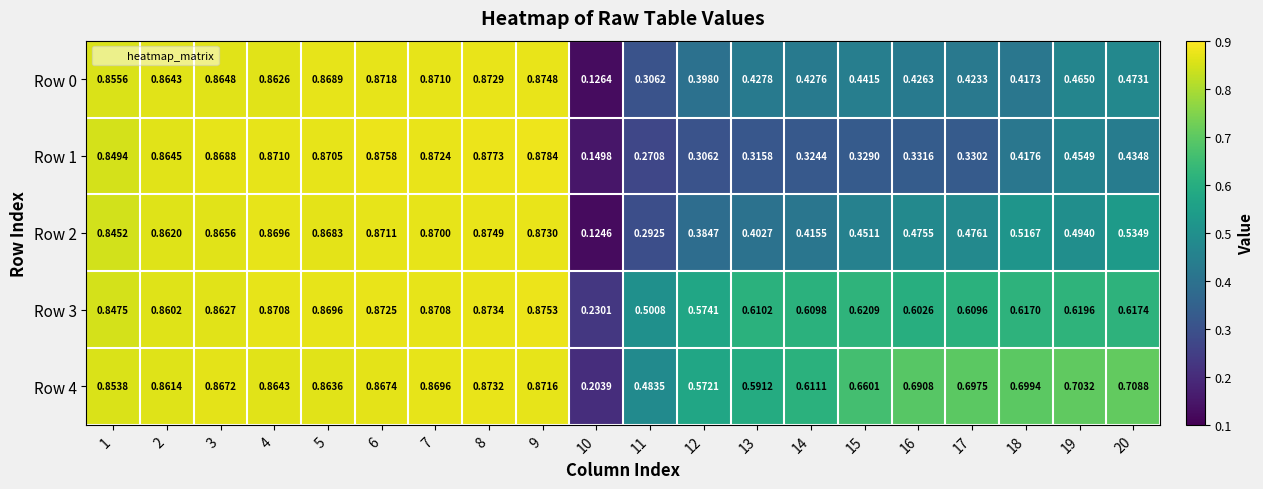

Between 13 and 18, which series saw the biggest shift?

Row 2